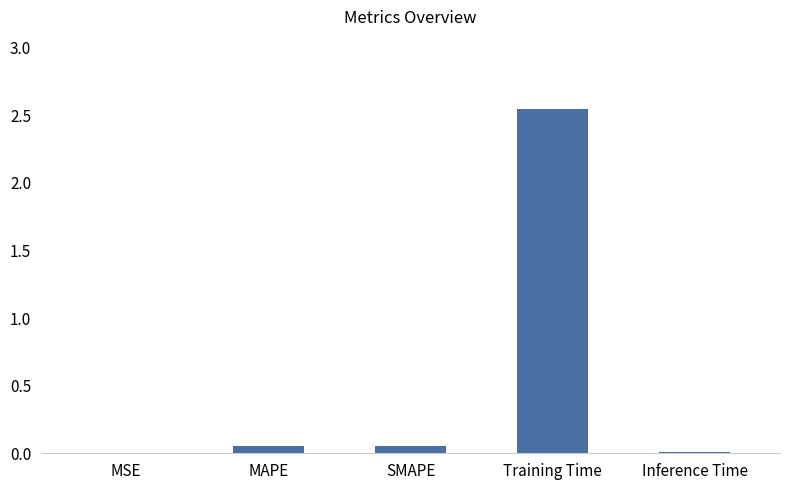

What is the sum of all values?

2.7